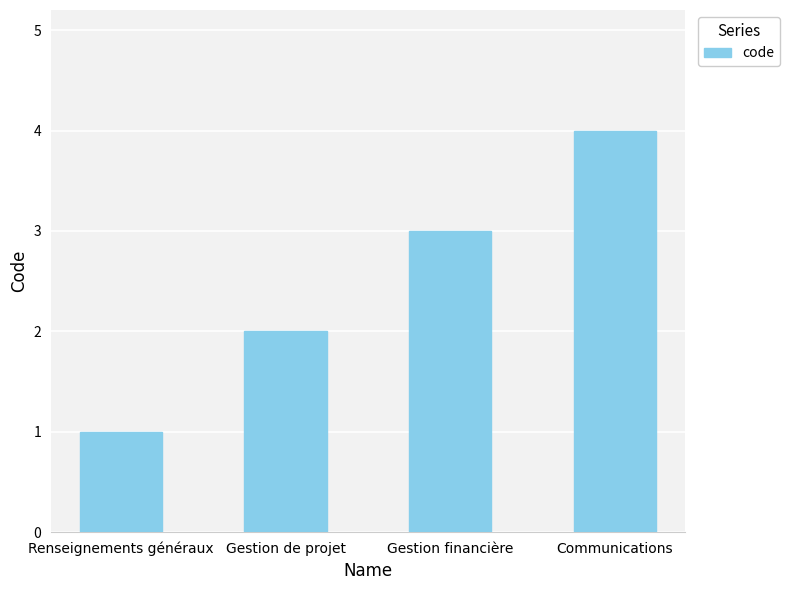

What is the sum of the values at Communications and Gestion financière?

7